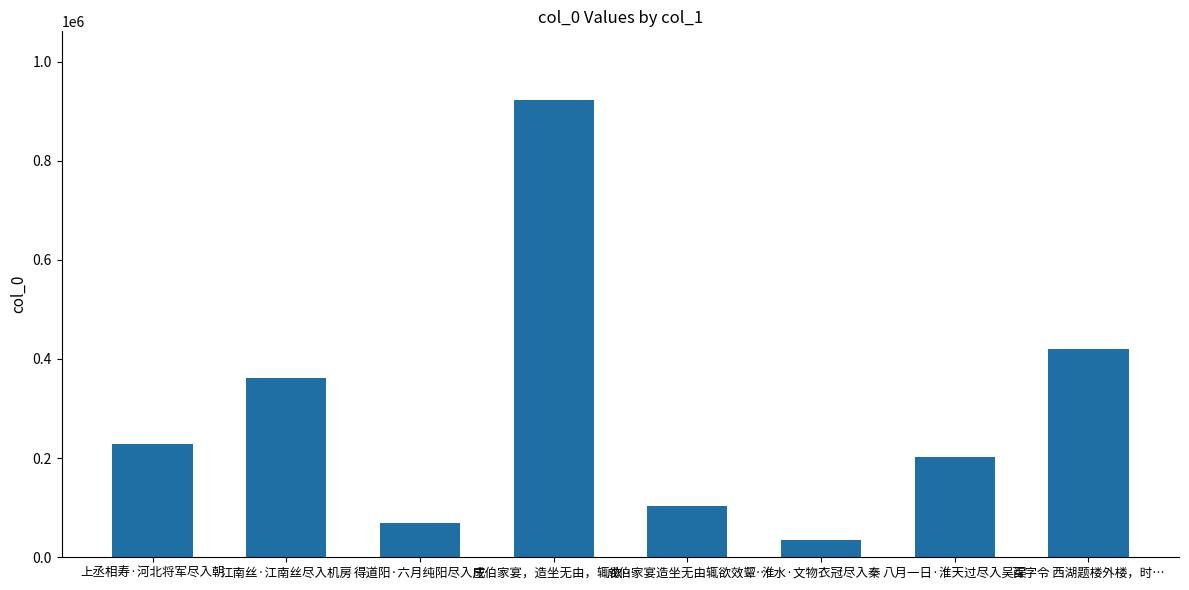

Which has a higher value, 得道阳·六月纯阳尽入庄 or 江南丝·江南丝尽入机房?

江南丝·江南丝尽入机房